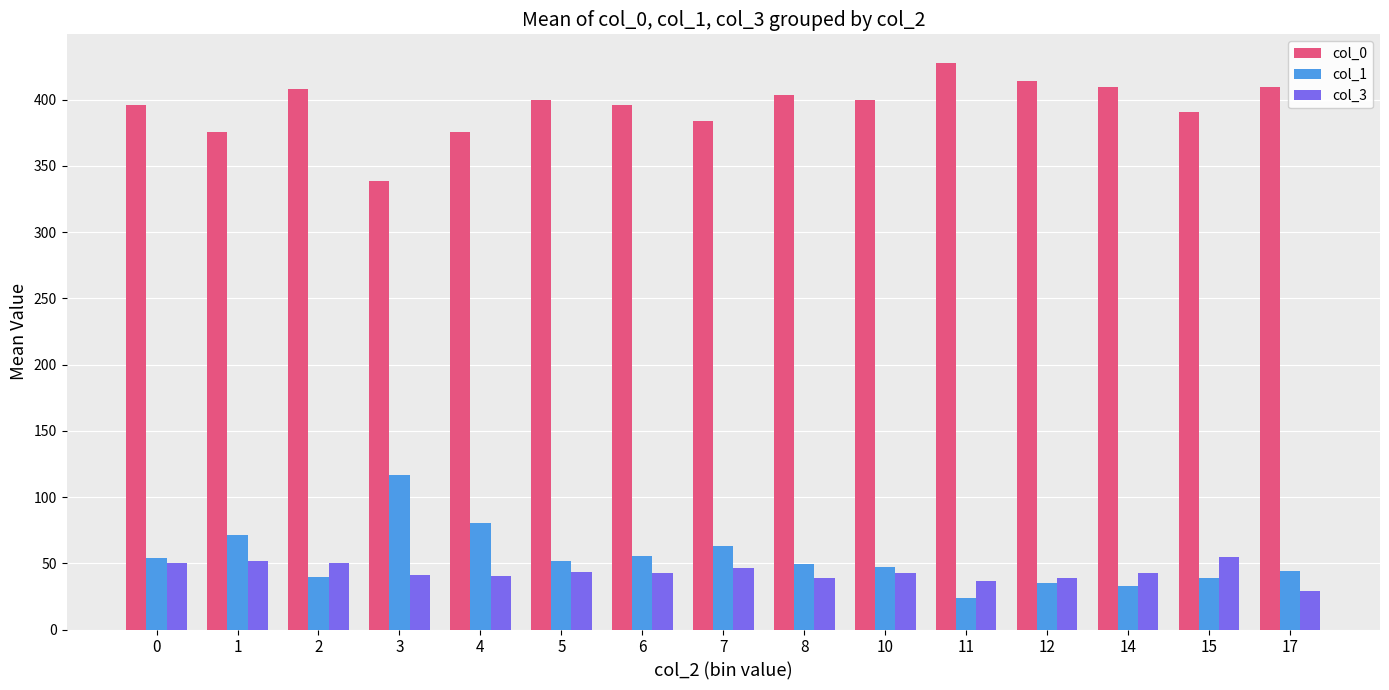

What is the average value of the col_0 series?

395.3